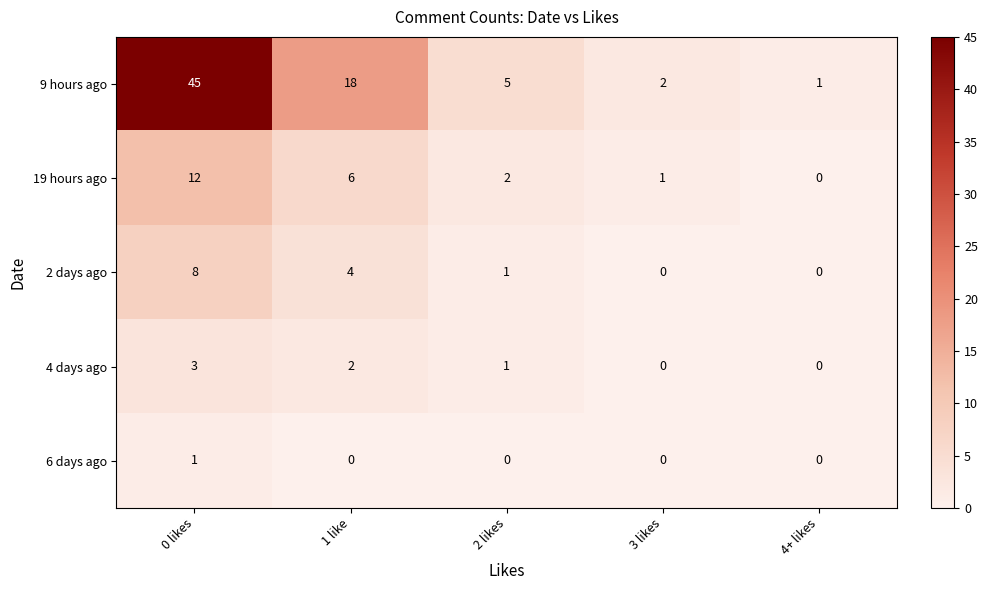

Rank the series by their maximum value, from highest to lowest.

9 hours ago, 19 hours ago, 2 days ago, 4 days ago, 6 days ago